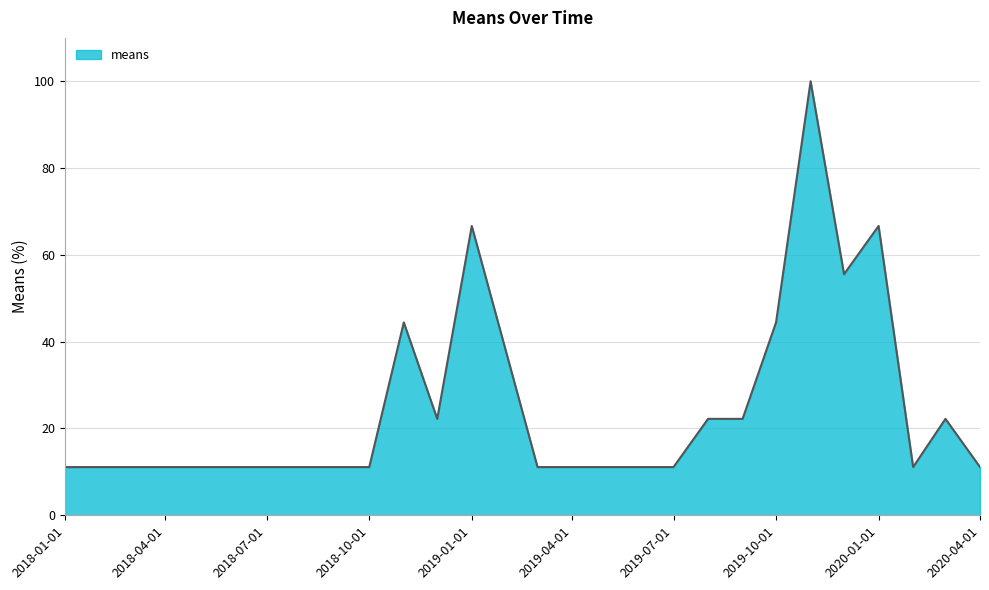

What is the greatest value displayed?

100.0